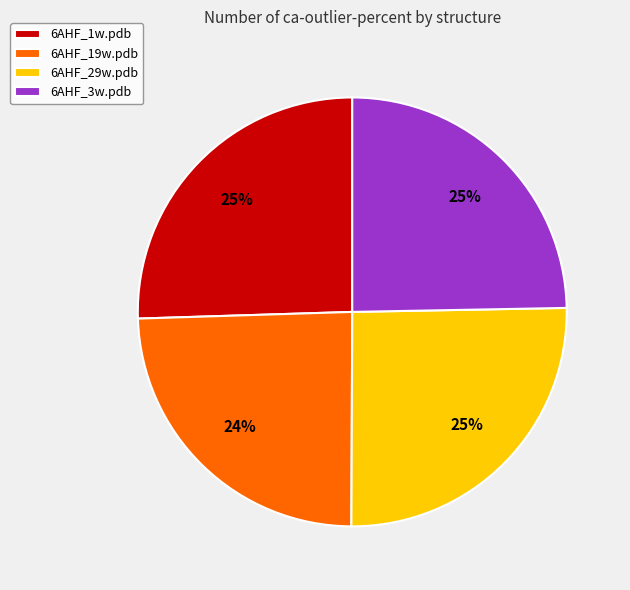

Count the number of slices in the pie.

4